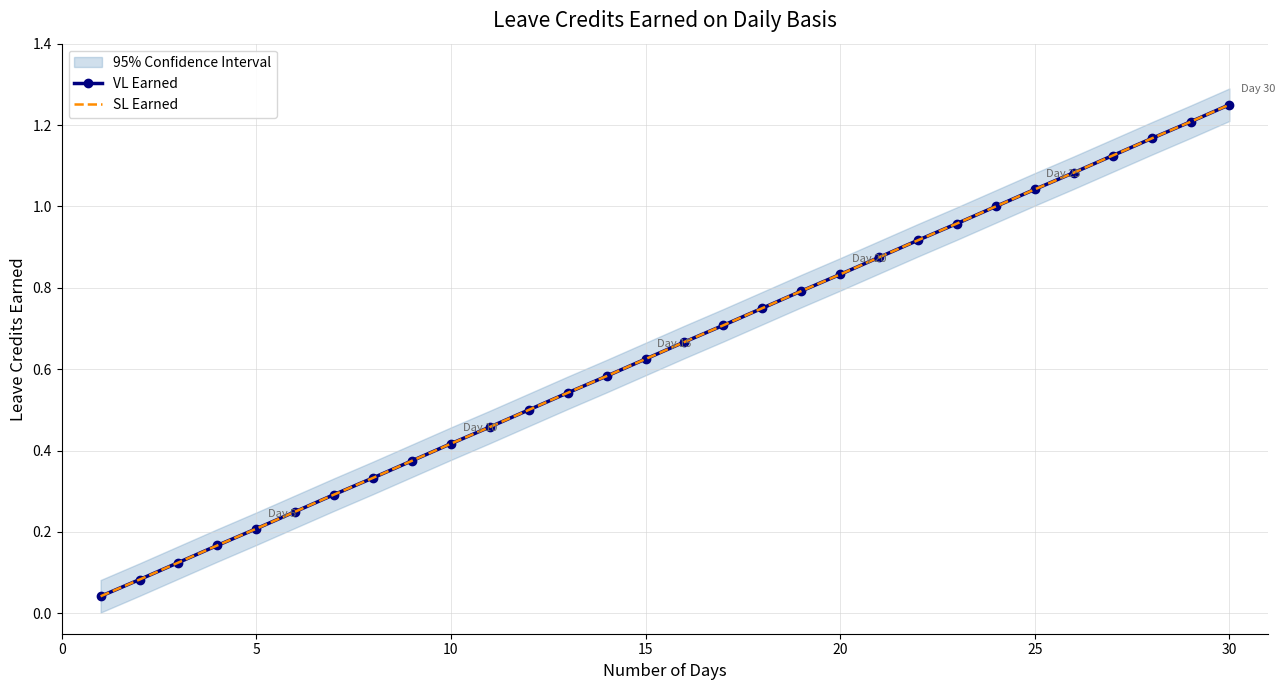

Which series has the widest spread of values?

VL Earned